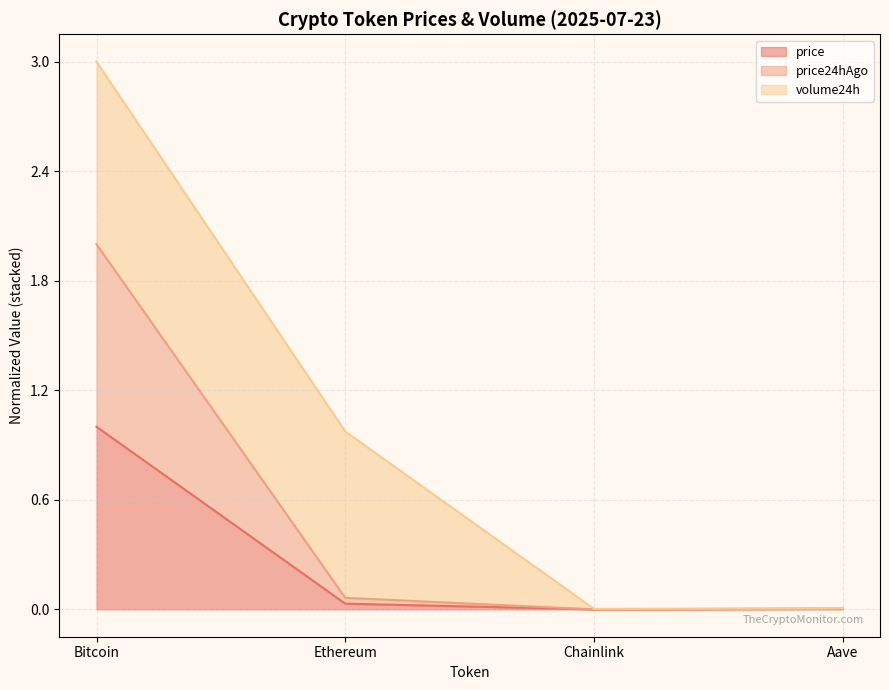

What is the label of the 4th point from the left?

Aave